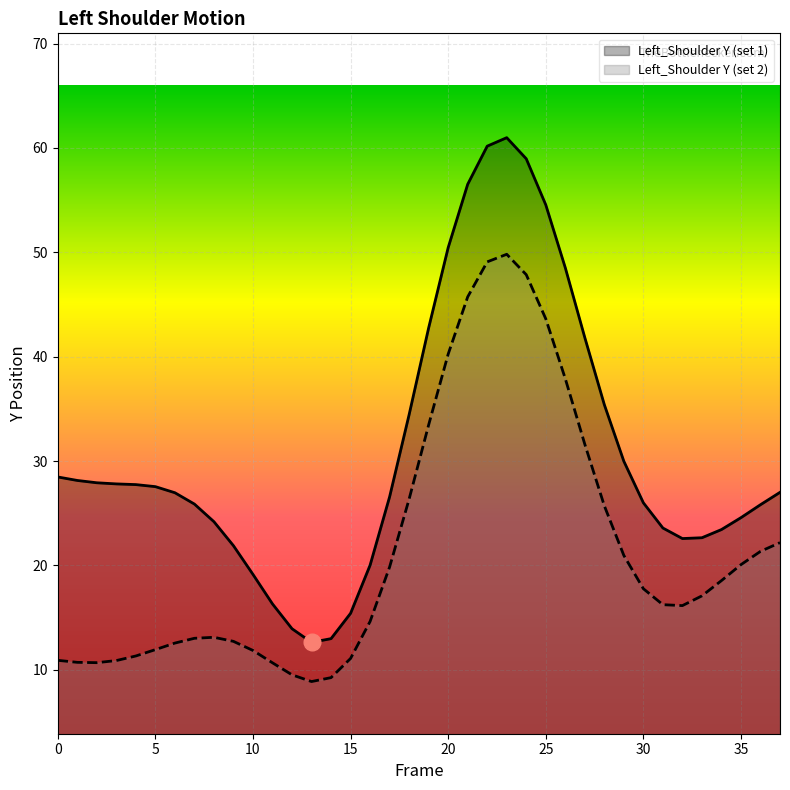

True or false: Left_Shoulder_Y_1 and Left_Shoulder_Y_2 intersect in this chart.

False